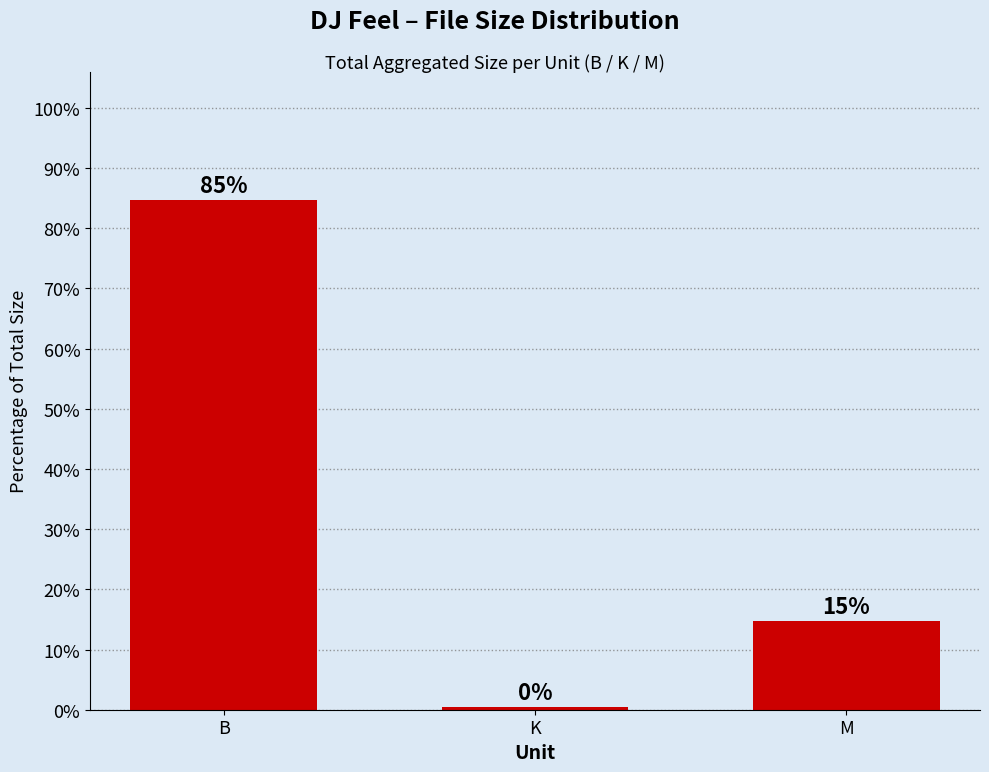

What is the sum of the values at K and B?

85.2